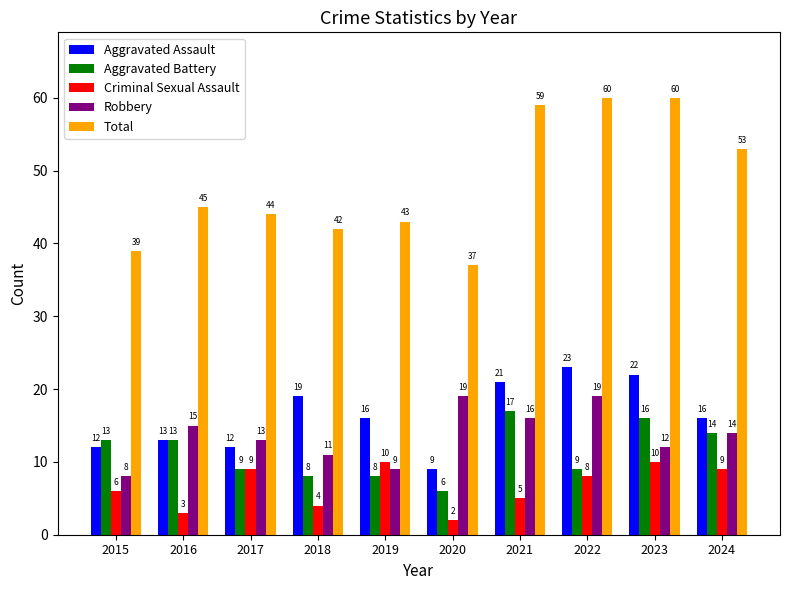

What are all the series names shown in the legend?

Aggravated Assault, Aggravated Battery, Criminal Sexual Assault, Robbery, Total